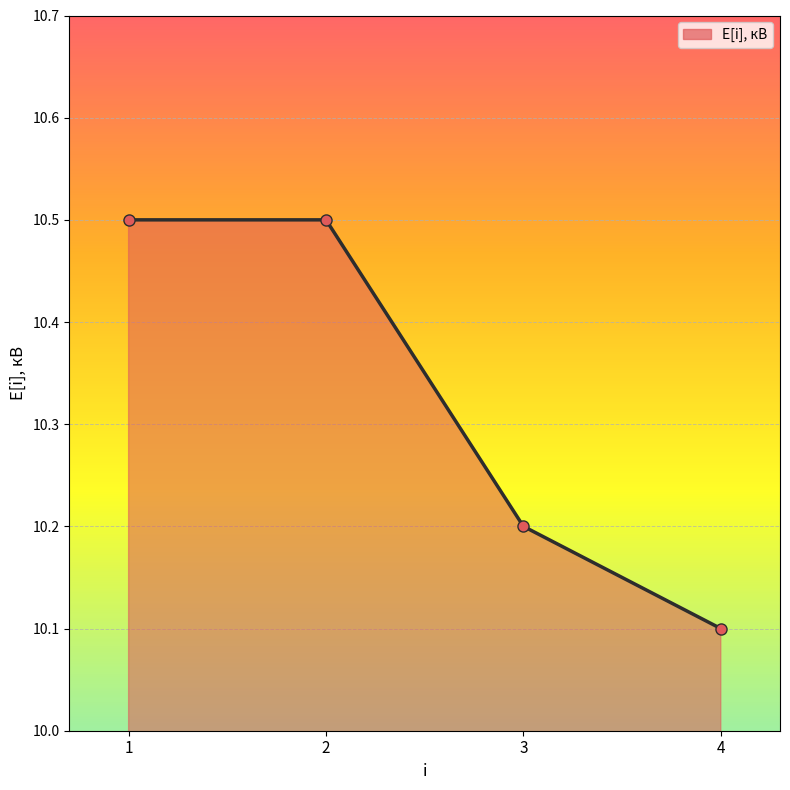

The value at 2 is 16.1. True or false?

False